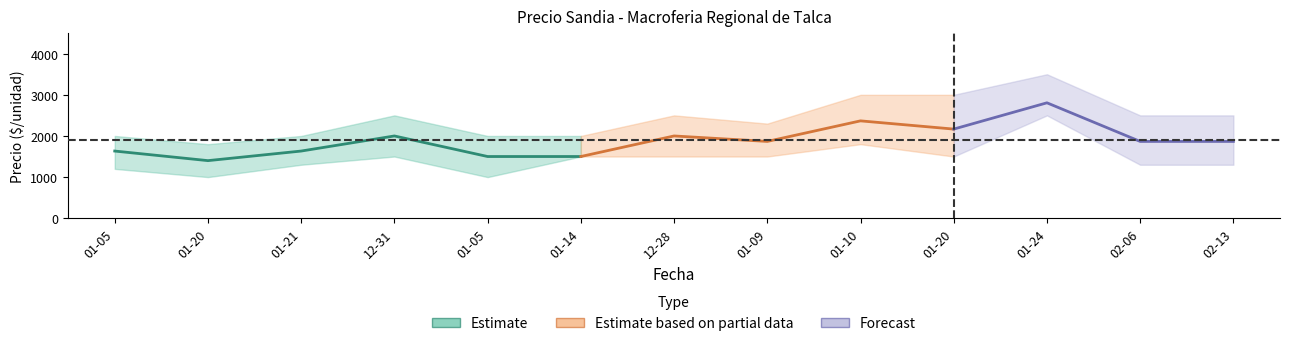

What is the value of the Precio maximo point at the 5th from the left?

2000